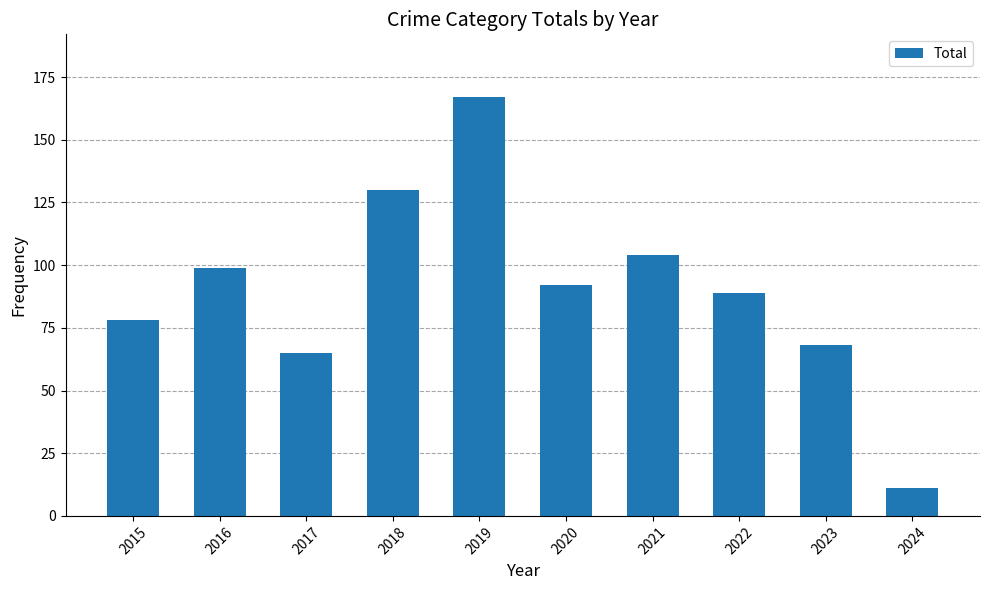

Reading left to right, list all the values displayed in this chart.

78	99	65	130	167	92	104	89	68	11